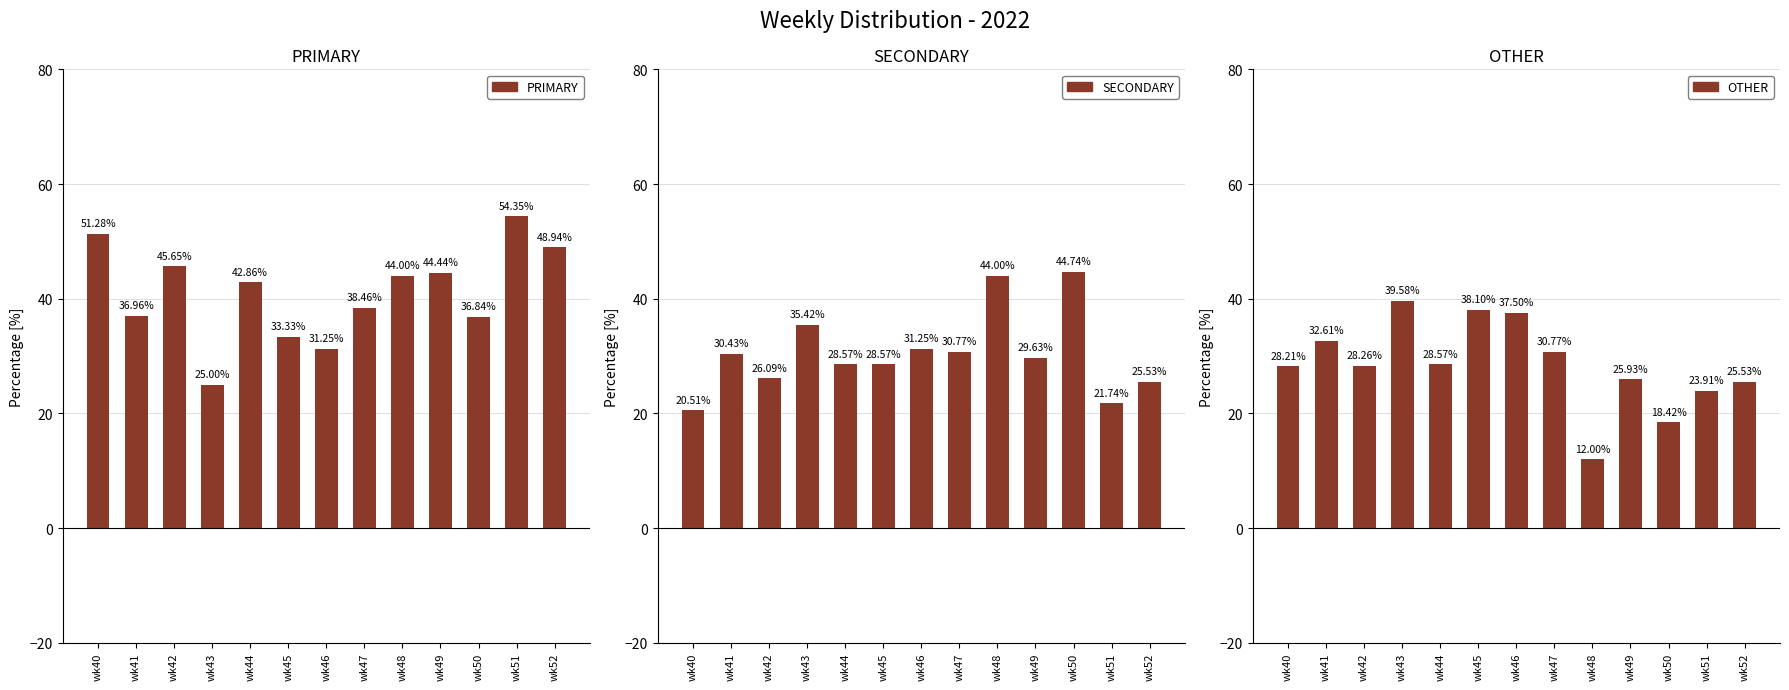

What is the difference between the maximum and minimum values in the SECONDARY series?

24.2